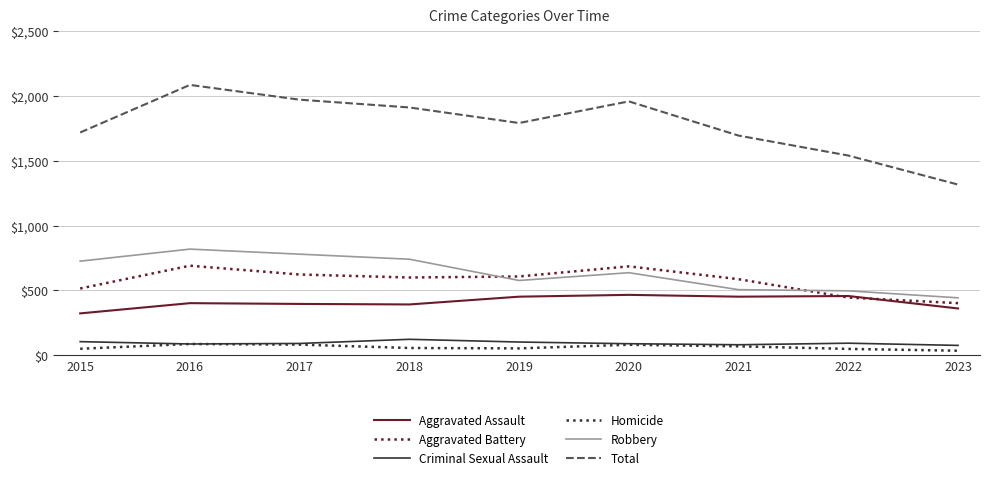

Where does the Total series first go above 1792?

2016